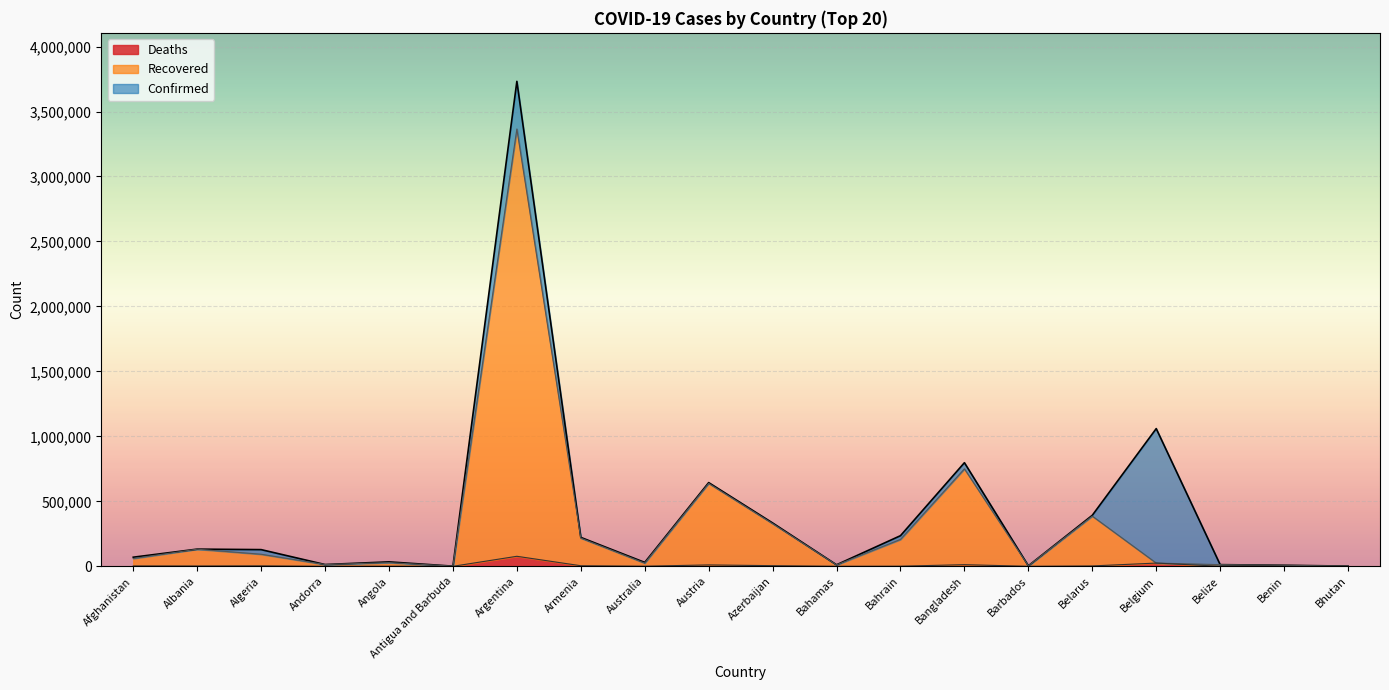

How many data points in Confirmed are less than 128456?

10